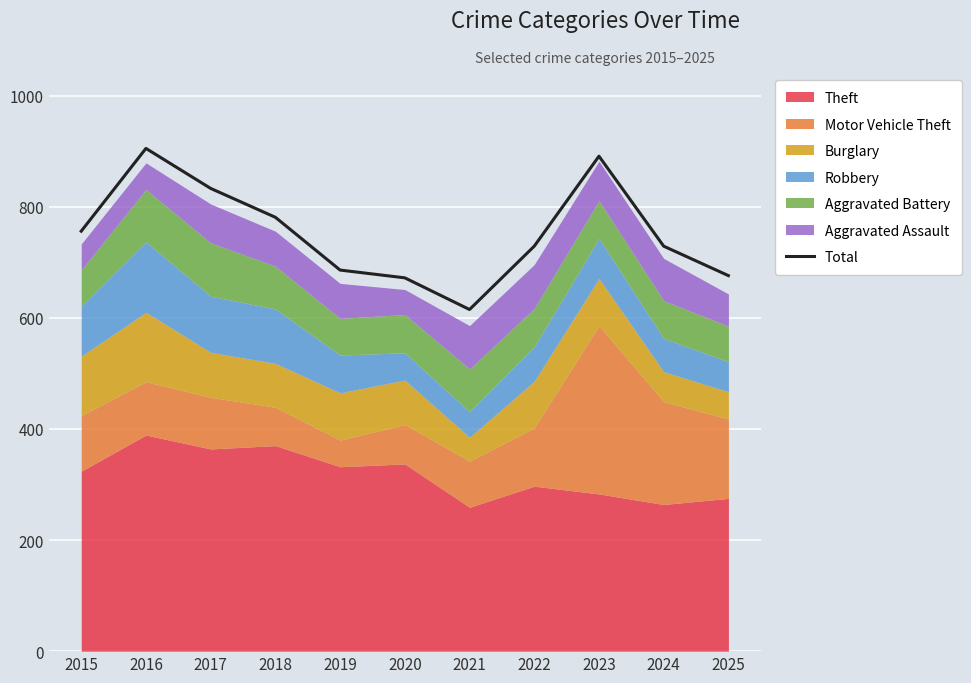

What is the minimum value shown in the chart?

615